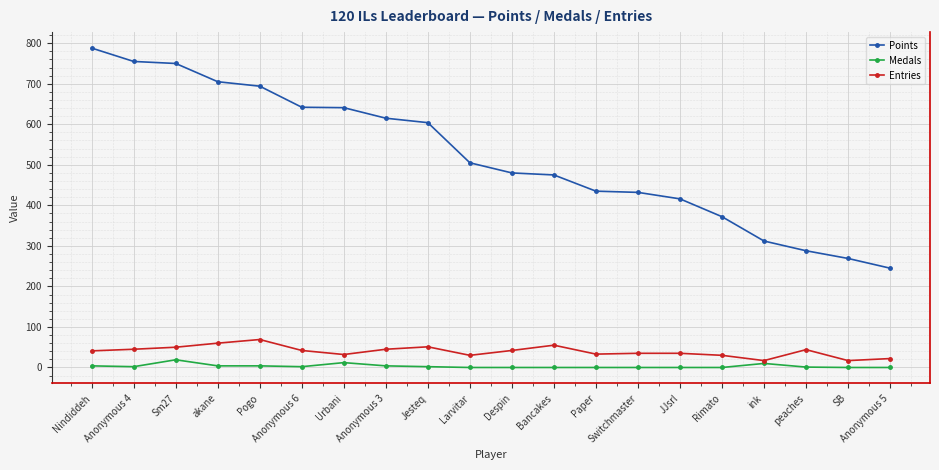

How many data points does each series have?

20